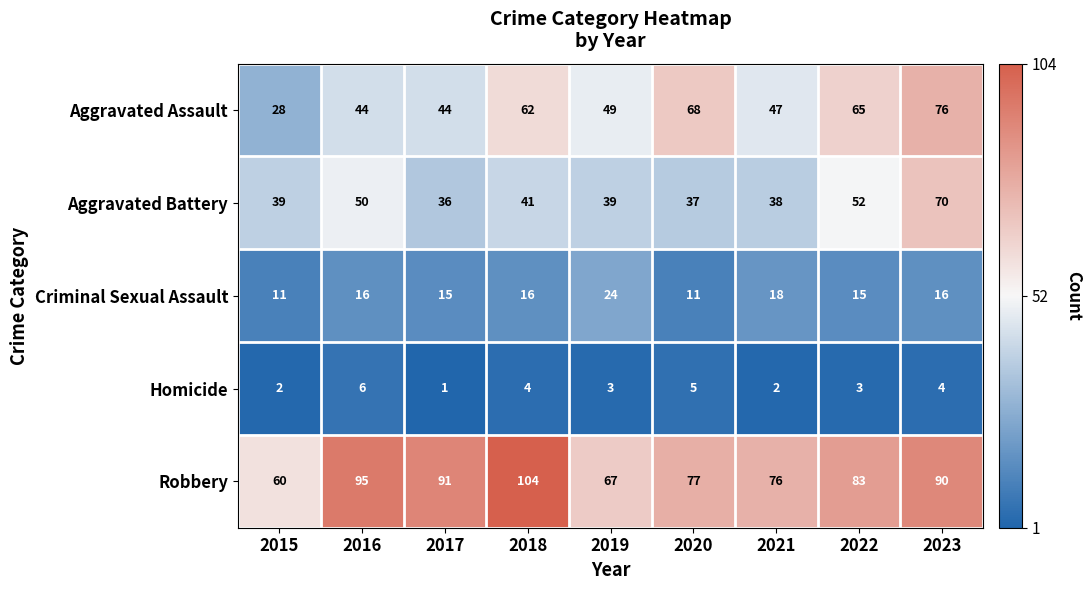

Which category has the highest value in the Aggravated Assault series?

2023